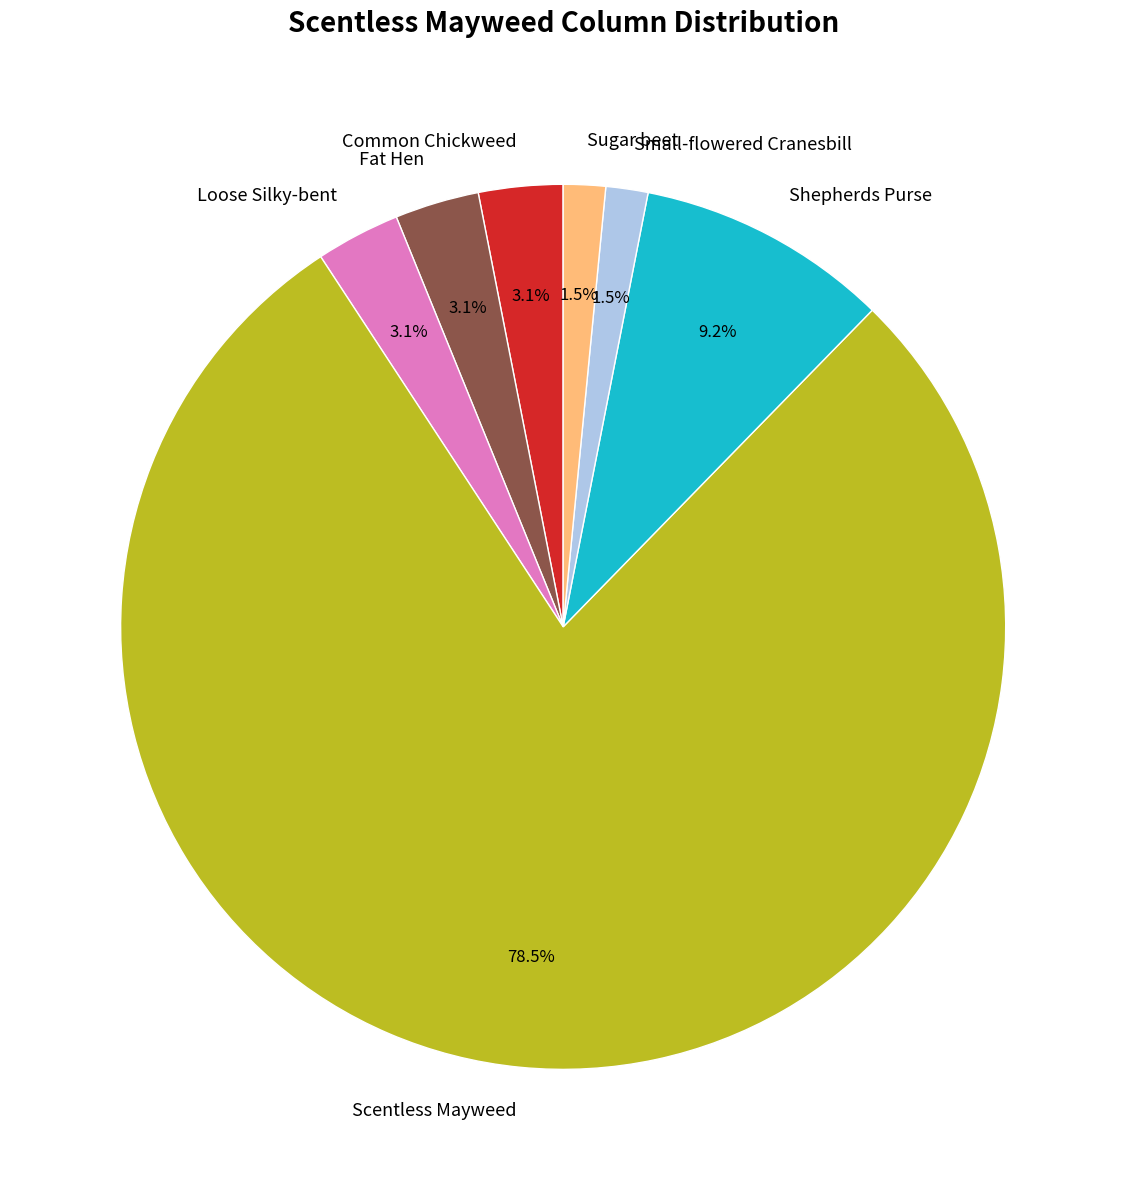

To the nearest percent, what is the difference between the Sugar beet and Fat Hen slice percentages?

2%